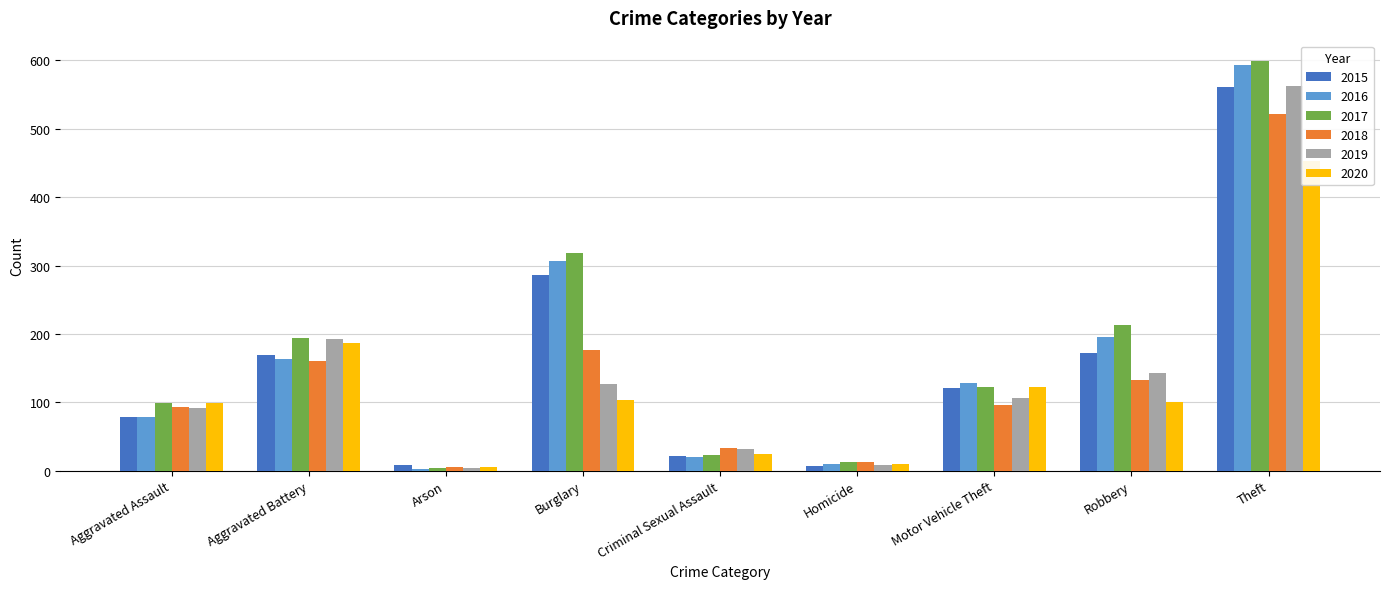

Rank the series at Burglary from highest to lowest value.

2017, 2016, 2015, 2018, 2019, 2020